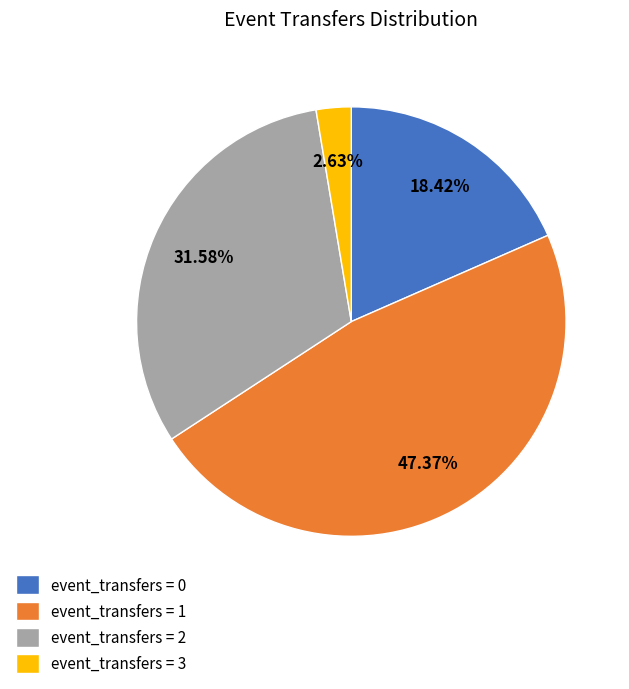

Rank the categories by value from lowest to highest.

event_transfers = 3, event_transfers = 0, event_transfers = 2, event_transfers = 1